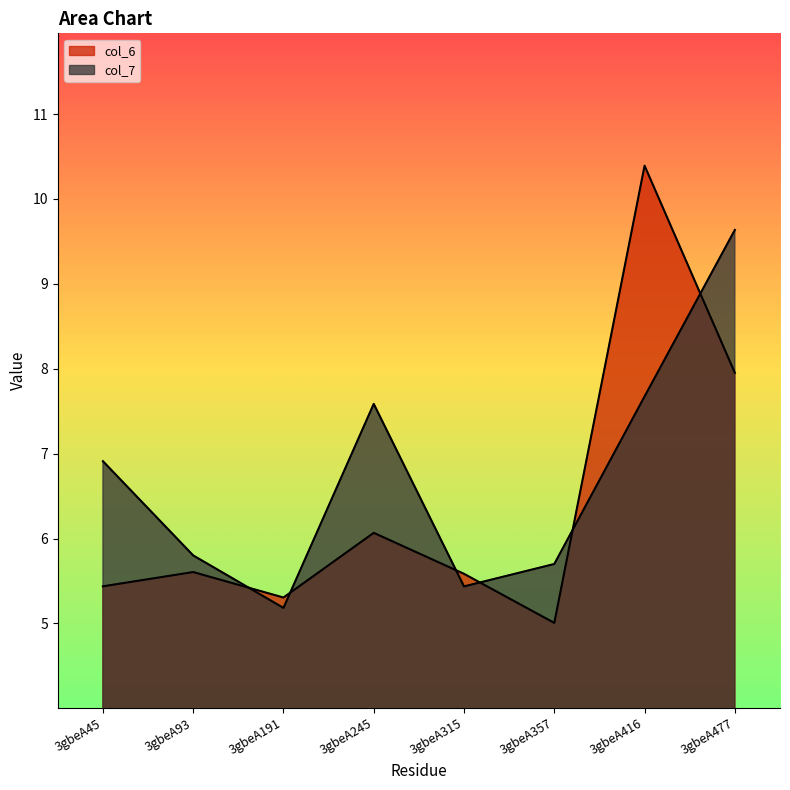

At which label is col_6 closest to 7?

3gbeA245